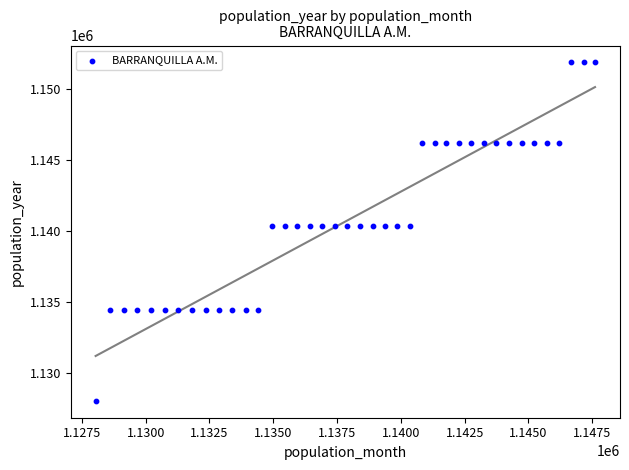

What is the range of X values (max minus min)?

19572